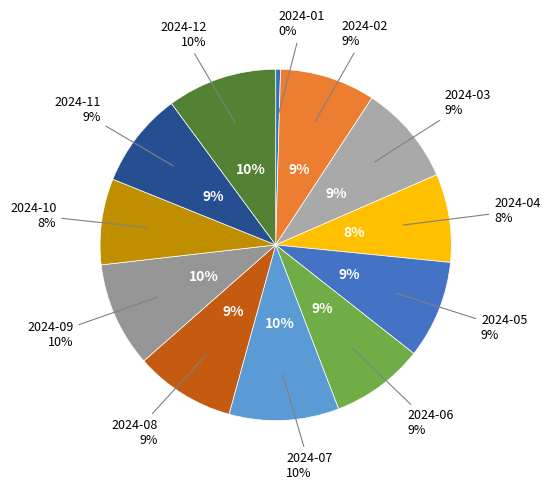

Is there any slice that represents more than half of the pie?

No